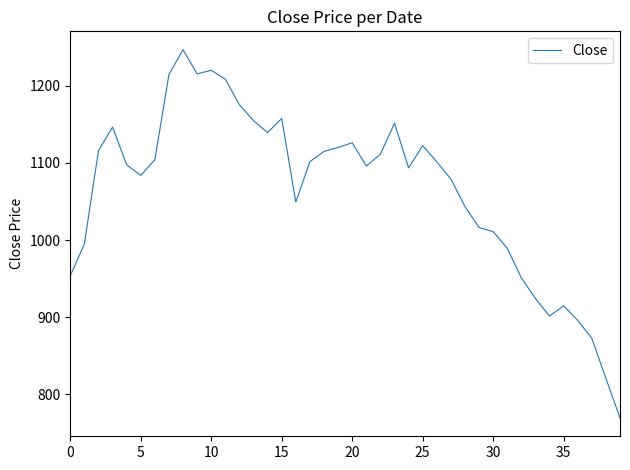

What is the difference between the maximum and minimum values?

477.3